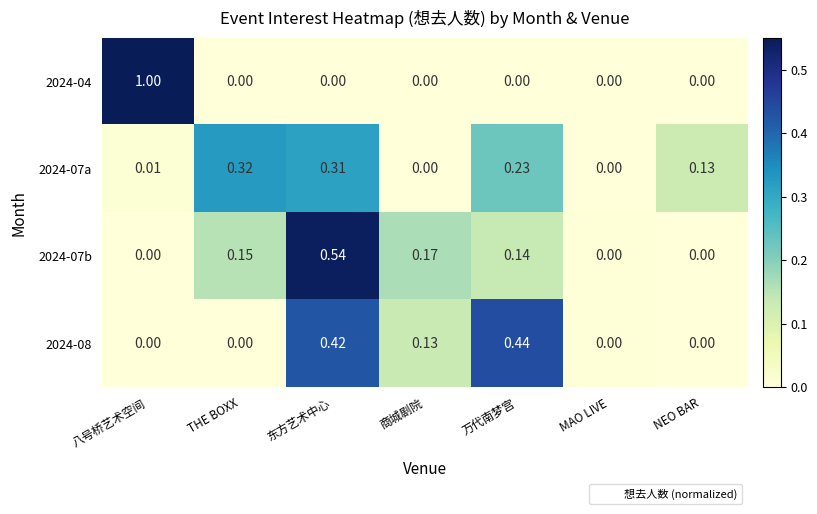

At which label does 2024-07b reach its peak?

东方艺术中心